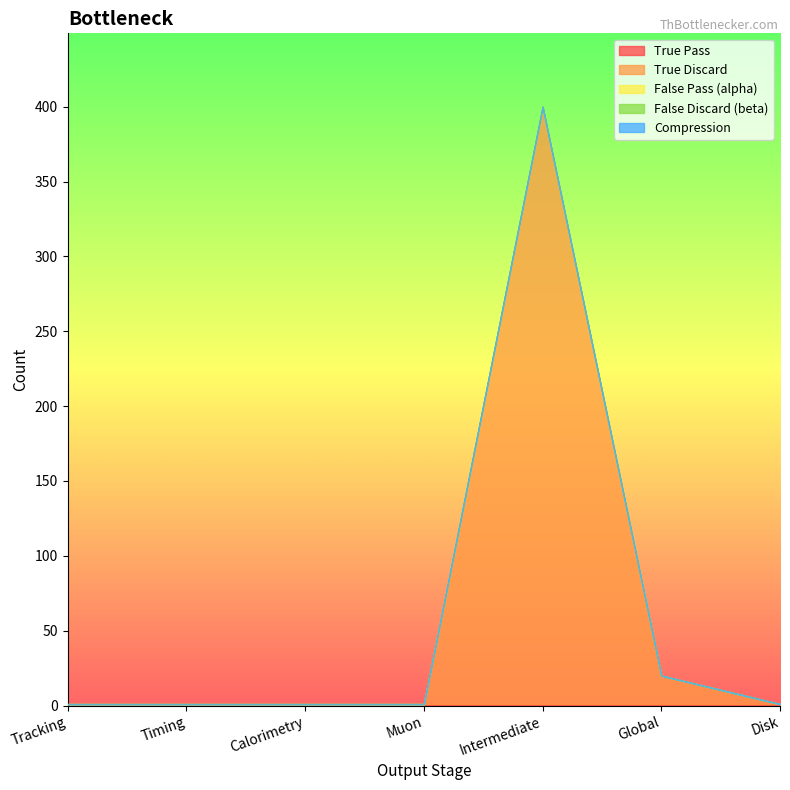

Which series changed the most between Tracking and Muon?

True Pass